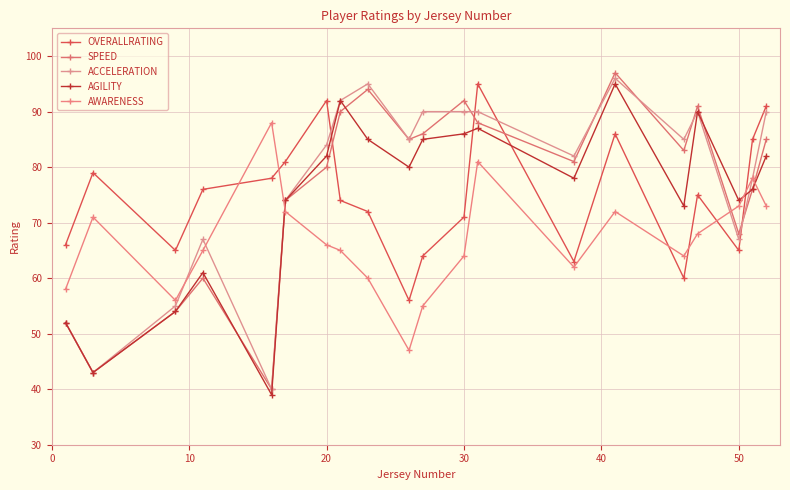

How many lines are shown in the chart?

5